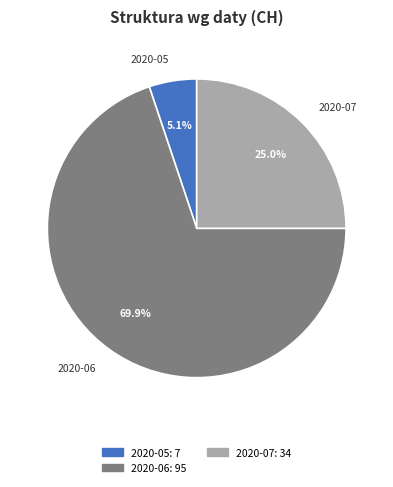

Does 2020-06 account for over 50% of the chart?

Yes